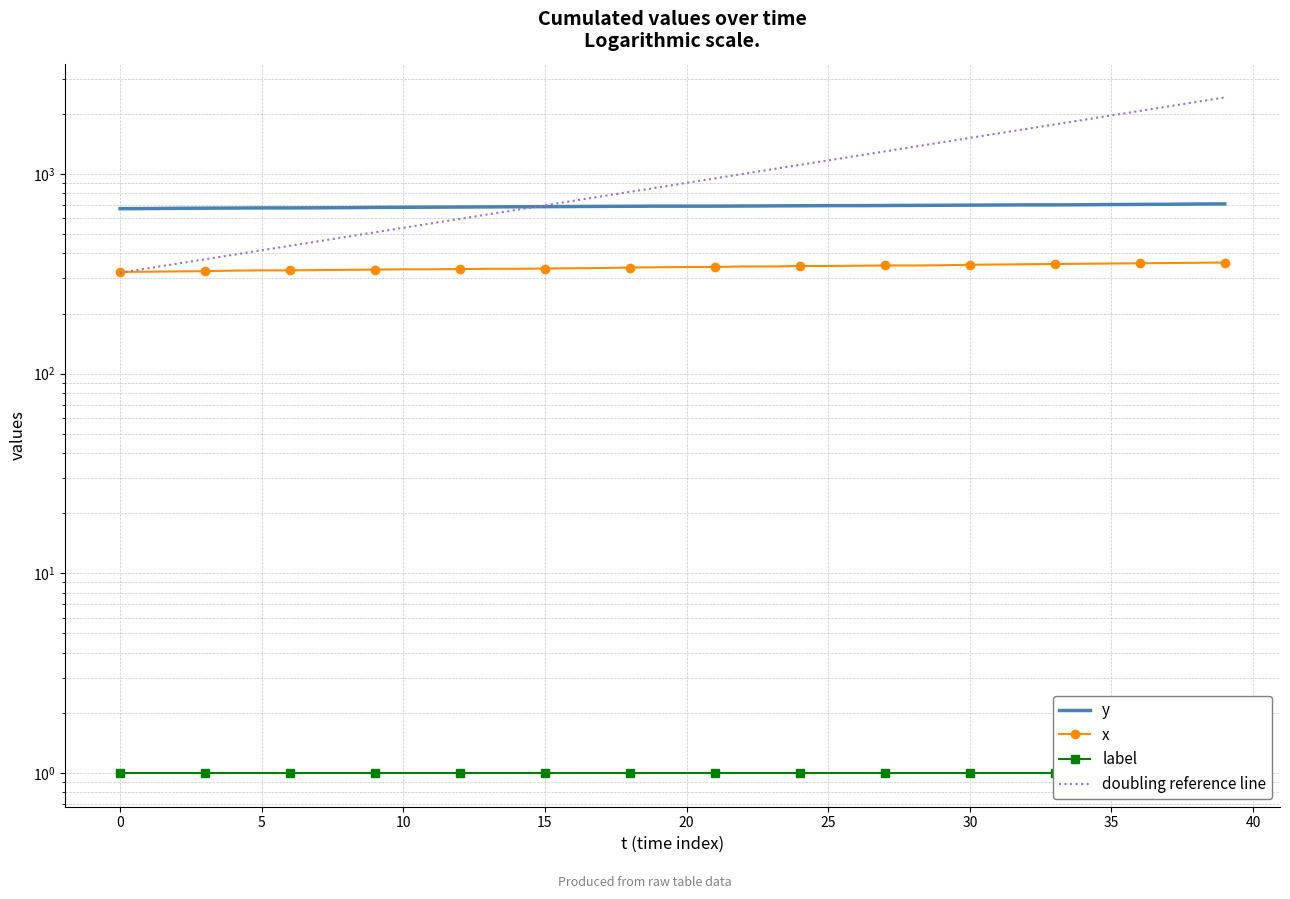

At which category is the sum across all series the highest?

39